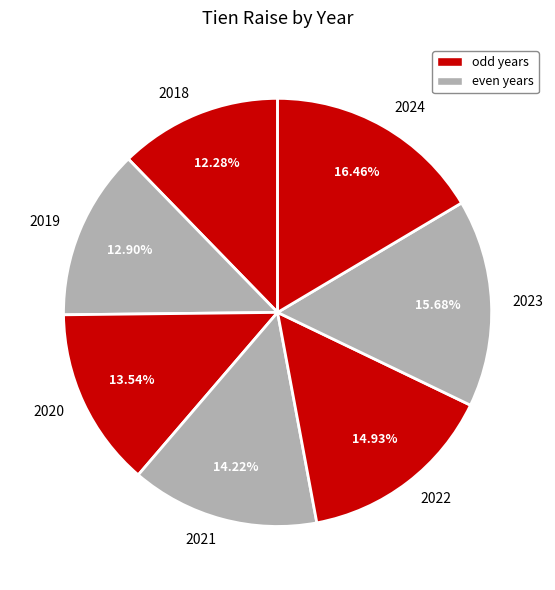

Does any single category account for the majority?

No